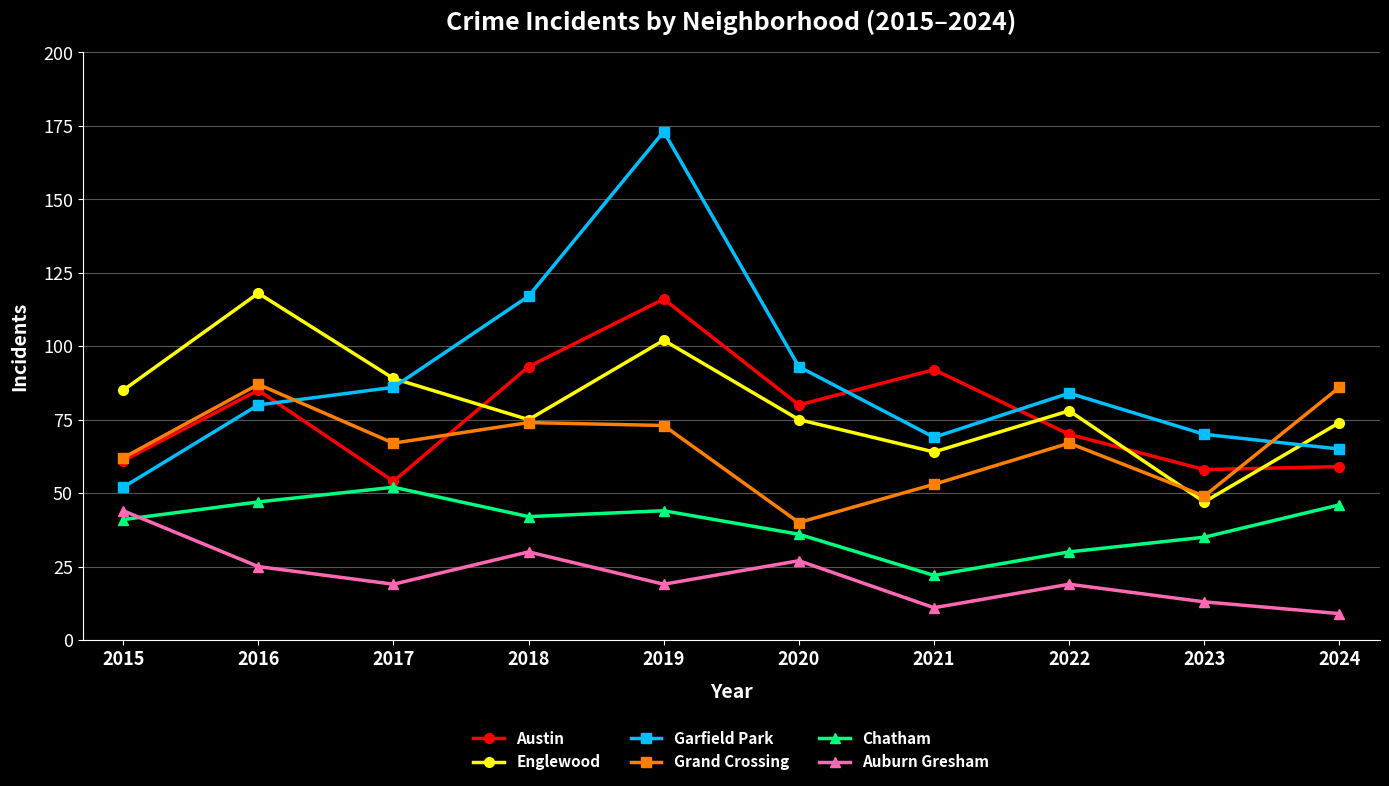

Which series has the widest spread of values?

Garfield Park